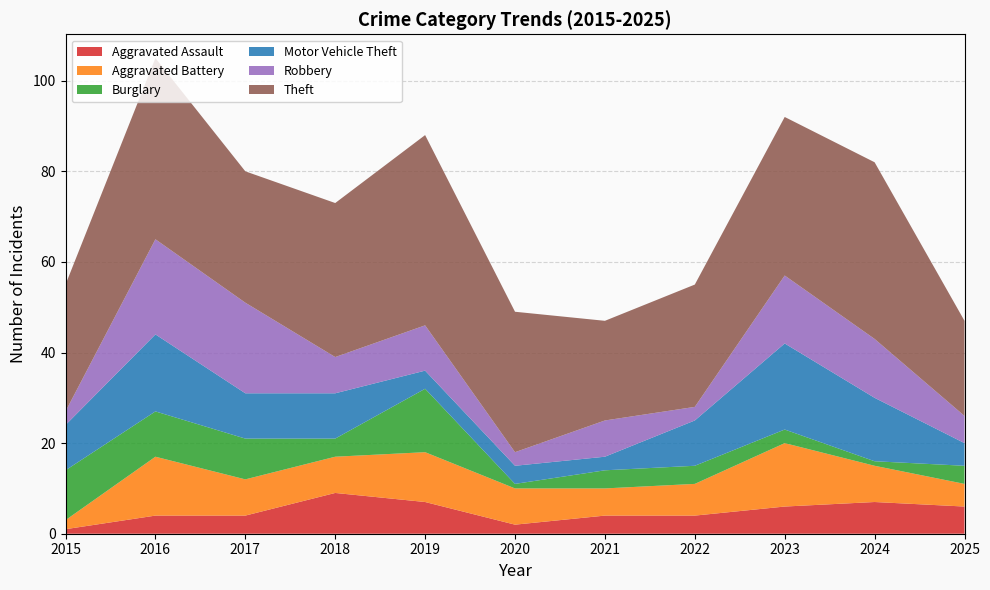

Reading left to right, list all the values displayed in this chart.

Aggravated Assault: 1	4	4	9	7	2	4	4	6	7	6
Aggravated Battery: 2	13	8	8	11	8	6	7	14	8	5
Burglary: 11	10	9	4	14	1	4	4	3	1	4
Motor Vehicle Theft: 10	17	10	10	4	4	3	10	19	14	5
Robbery: 3	21	20	8	10	3	8	3	15	13	6
Theft: 28	40	29	34	42	31	22	27	35	39	21